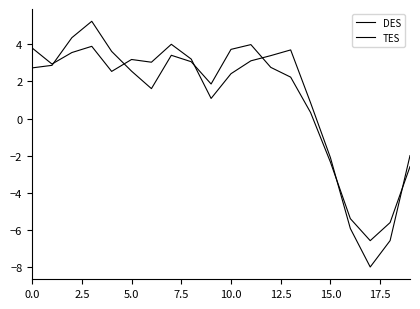

What is the label of the 17th point from the left?

16